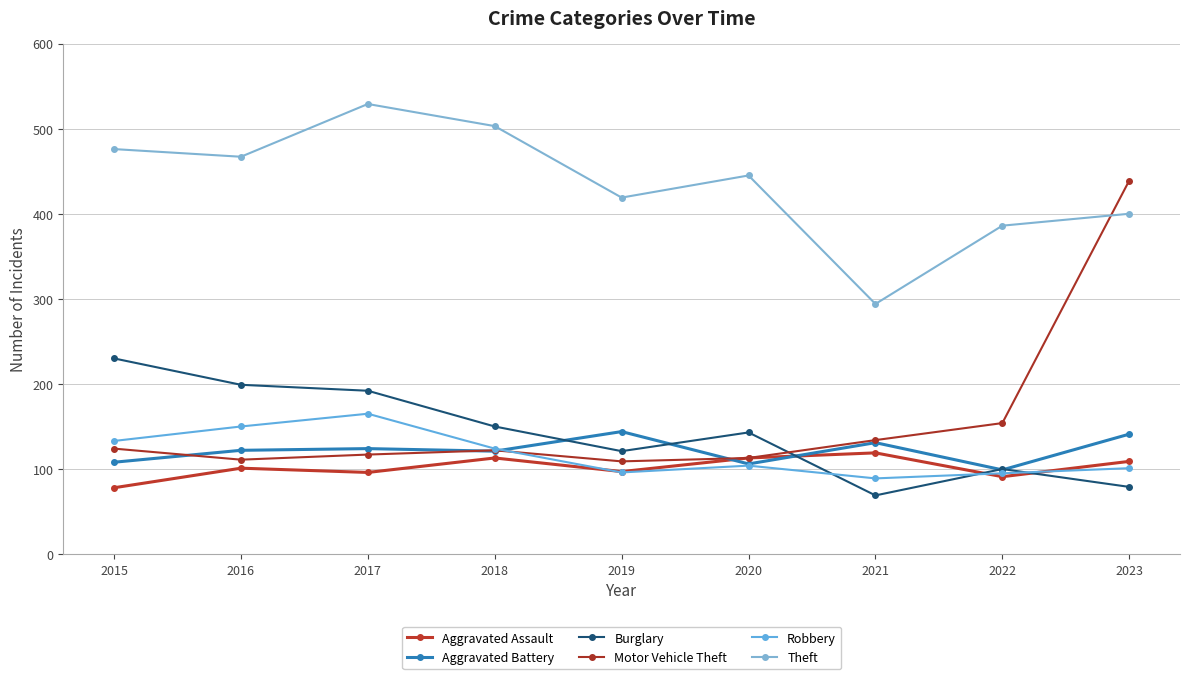

How many distinct data groups are displayed?

6